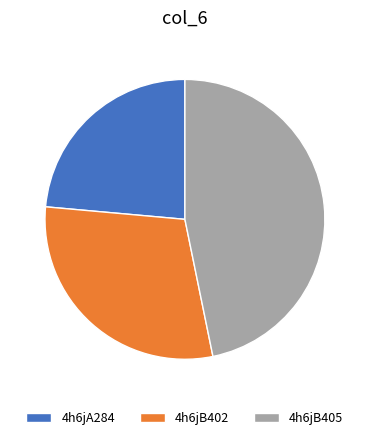

Approximately how many times larger is the value at 4h6jA284 compared to 4h6jB402?

0.8